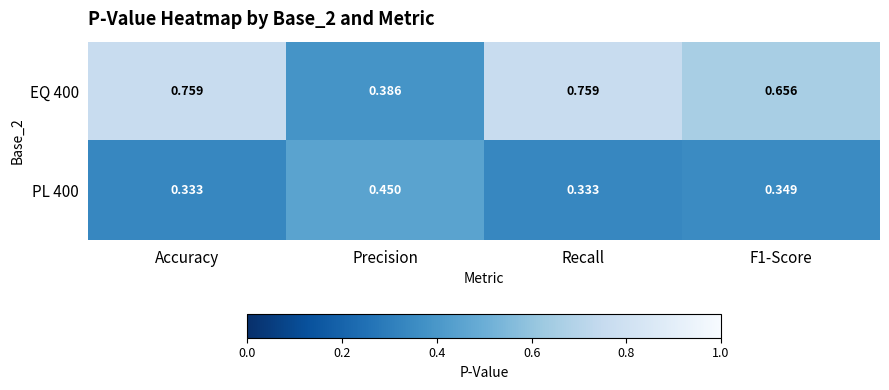

Which category has the lowest value in the EQ 400 series?

Precision